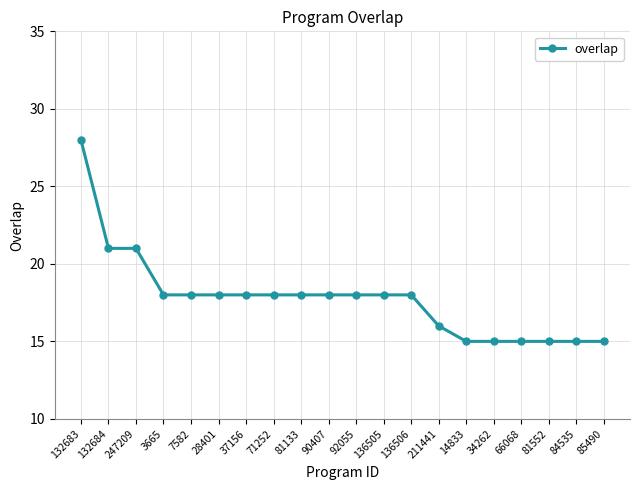

At which label does the data first exceed 18?

132683